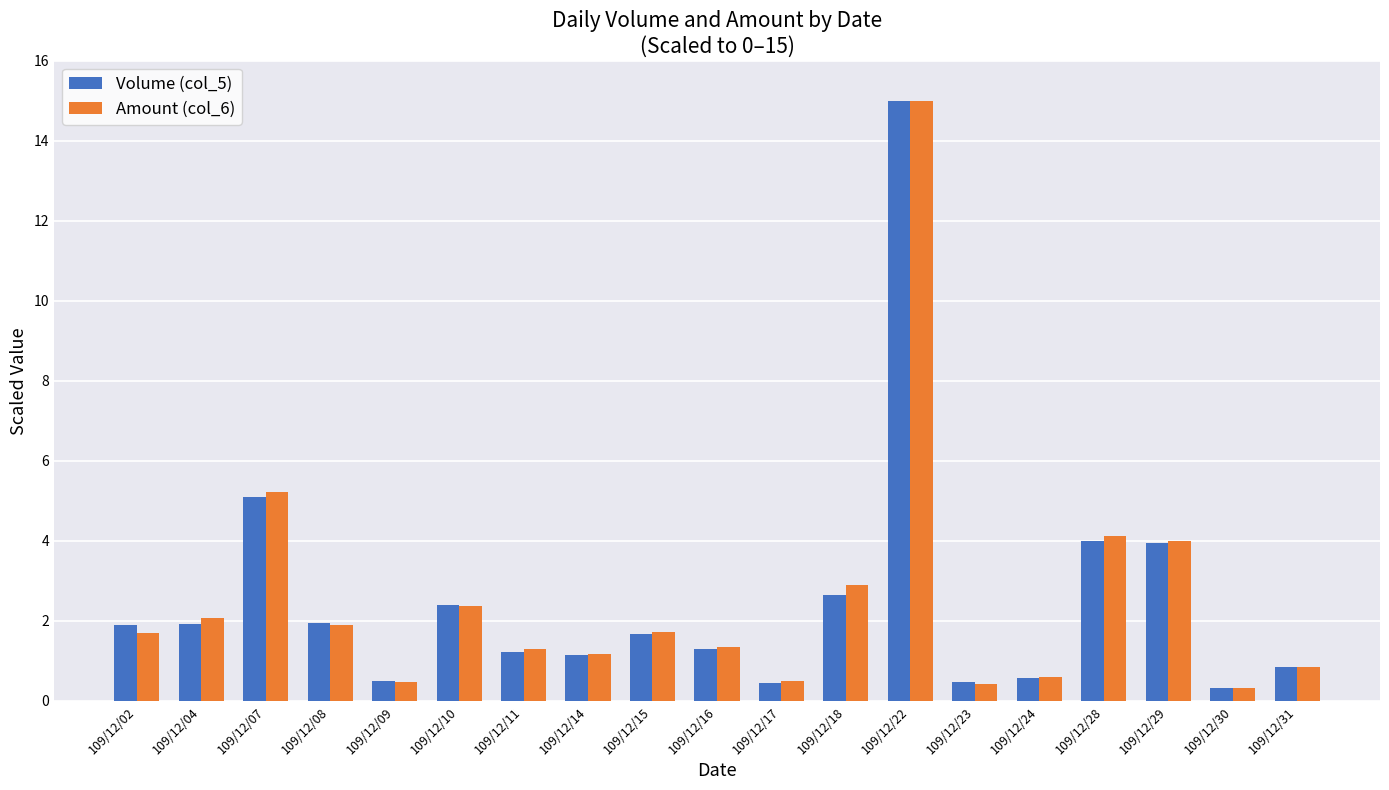

What is the sum of the Amount (col_6) values at 109/12/17 and 109/12/15?

2.2